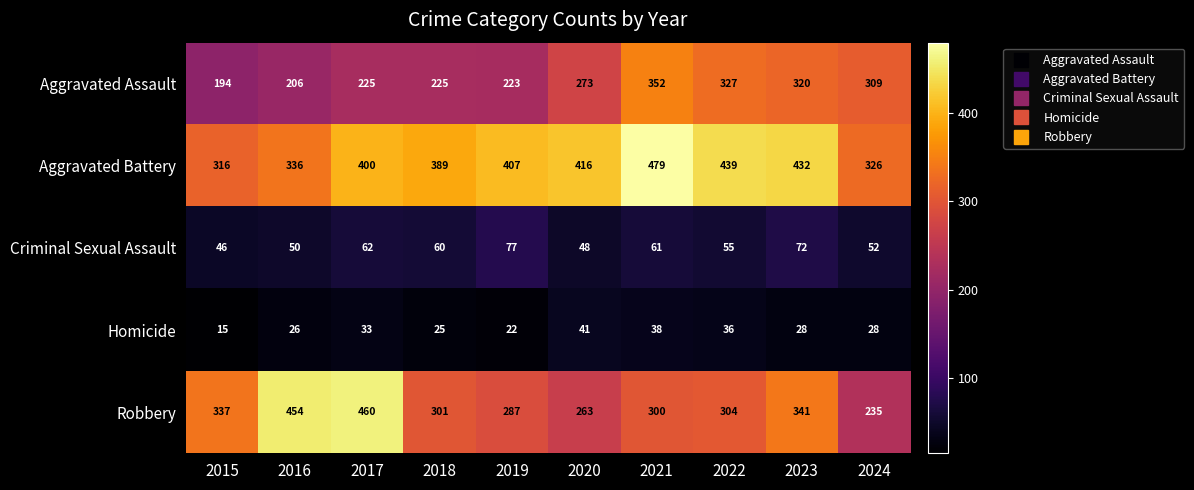

How many distinct data groups are displayed?

5